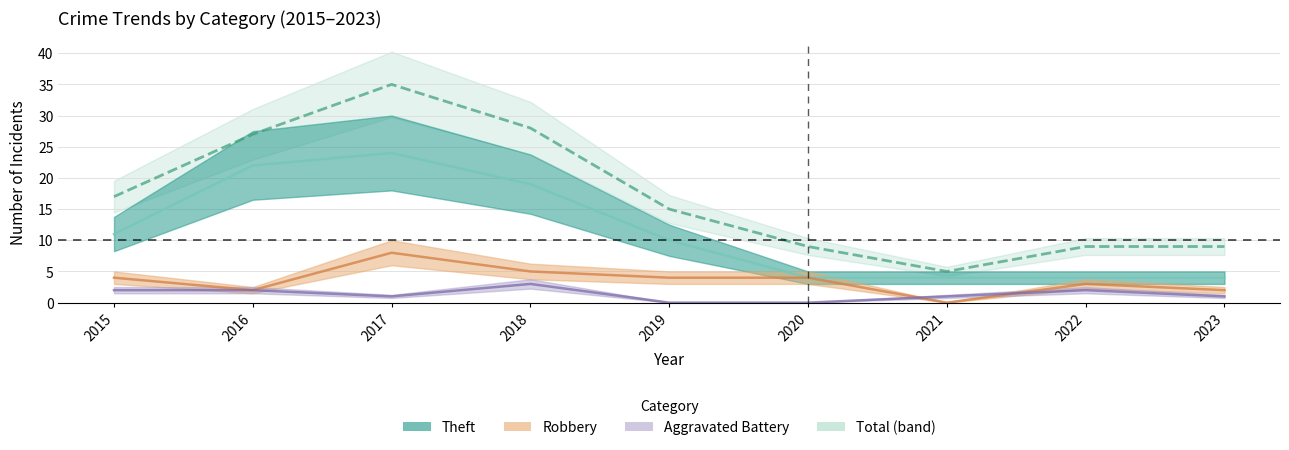

Between 2016 and 2015, which is larger?

2016